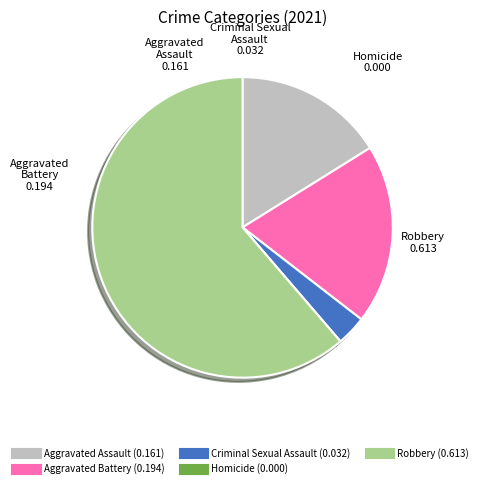

Does any single category account for the majority?

Yes